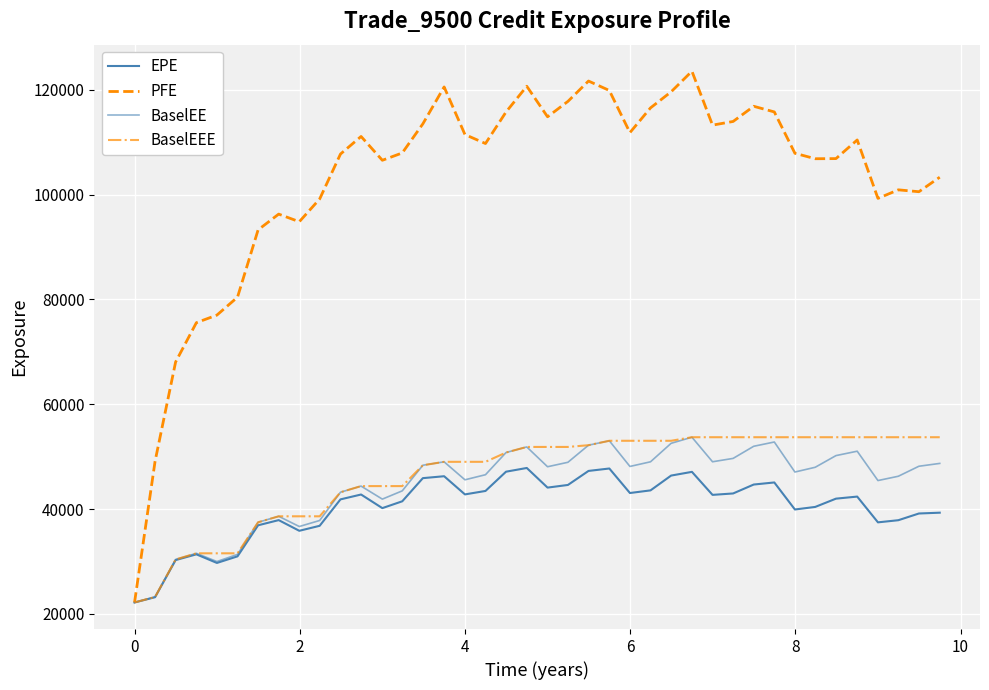

How many lines are shown in the chart?

4